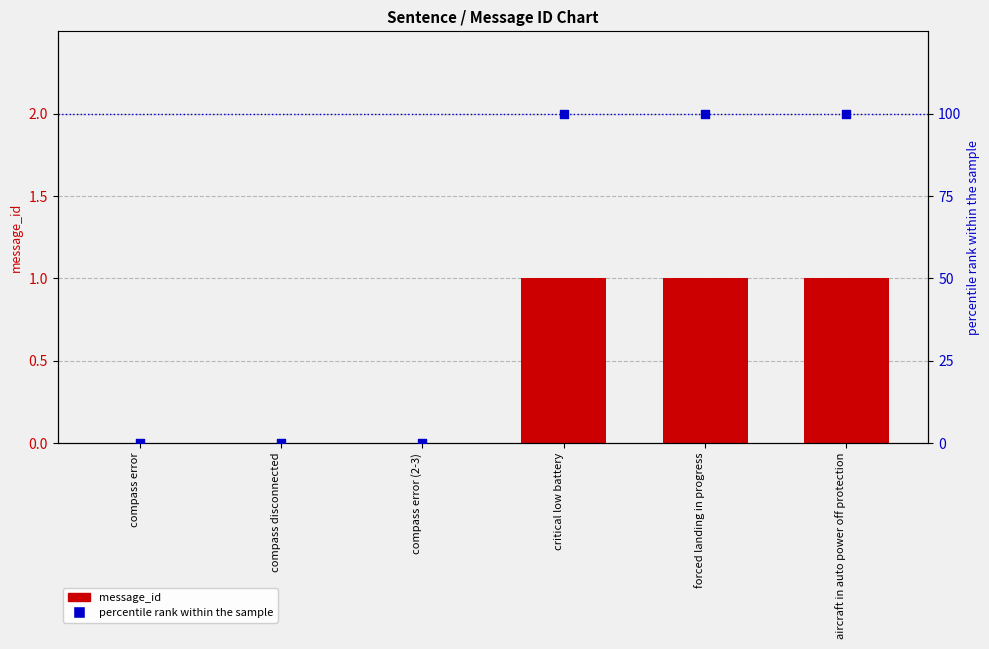

What are all the series names shown in the legend?

message_id, percentile rank within the sample